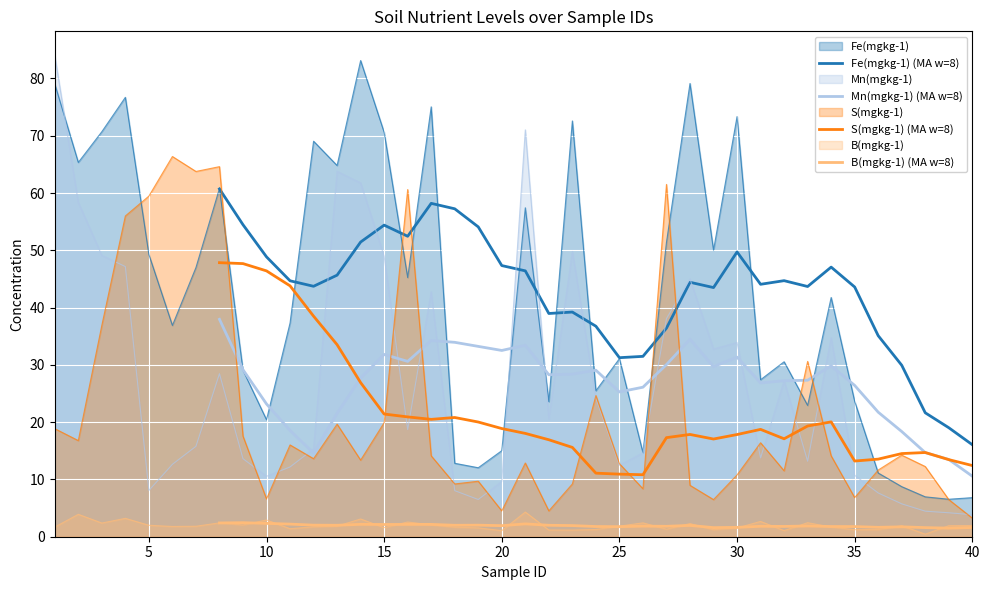

True or false: Fe(mgkg-1) (MA w=8) and B(mgkg-1) (MA w=8) intersect in this chart.

False